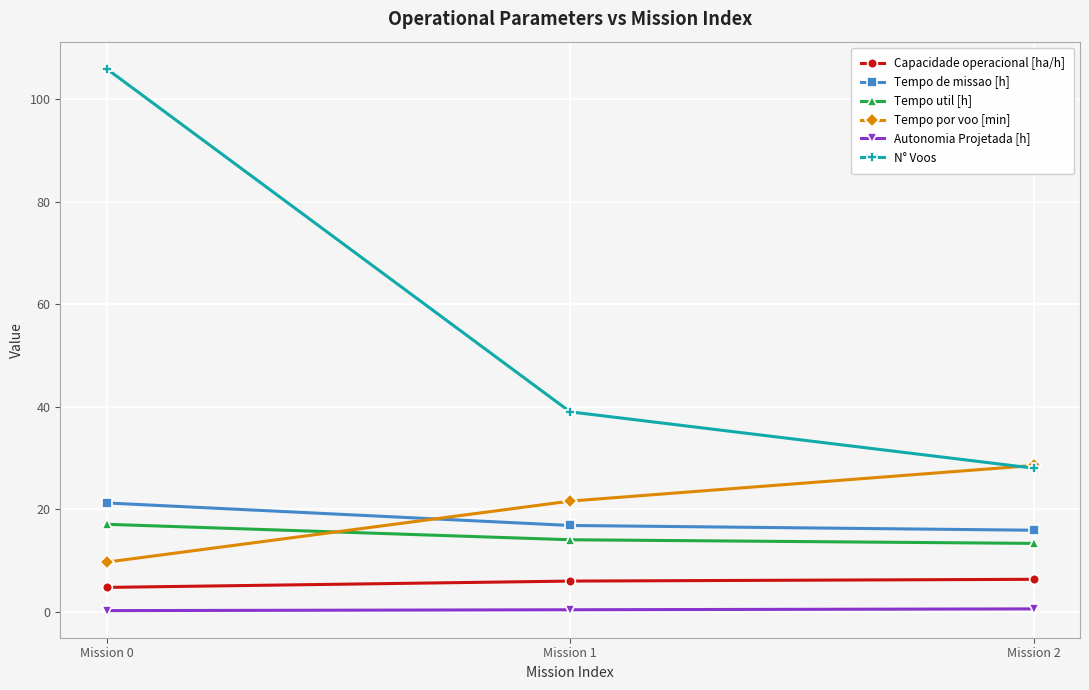

What are all the series names shown in the legend?

Capacidade operacional [ha/h], Tempo de missao [h], Tempo util [h], Tempo por voo [min], Autonomia Projetada [h], N° Voos